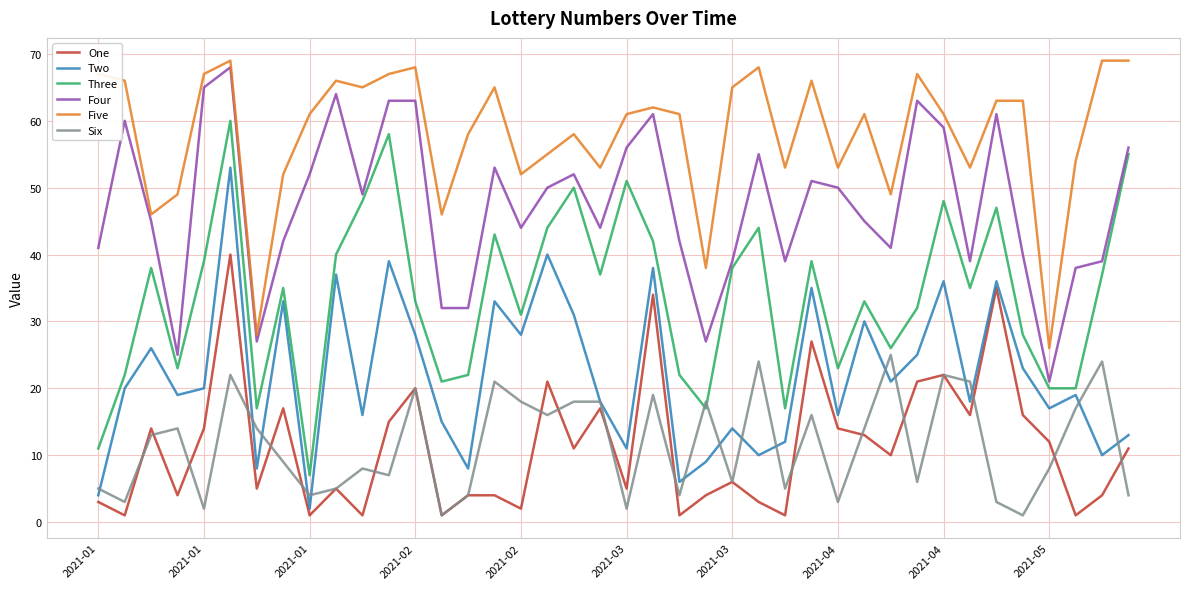

Which series has the largest total across all categories?

Five